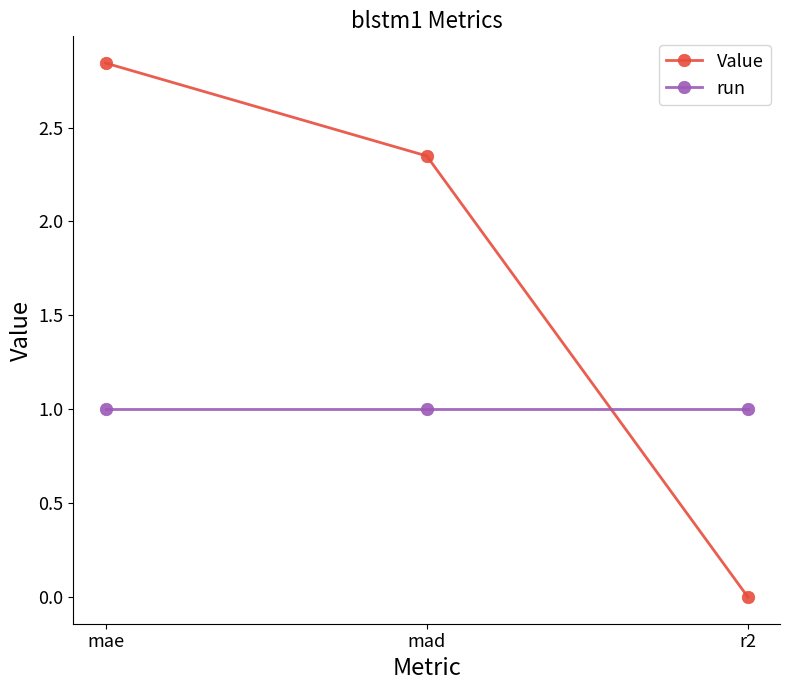

Is it true that Value equals 1.1 at mae?

False